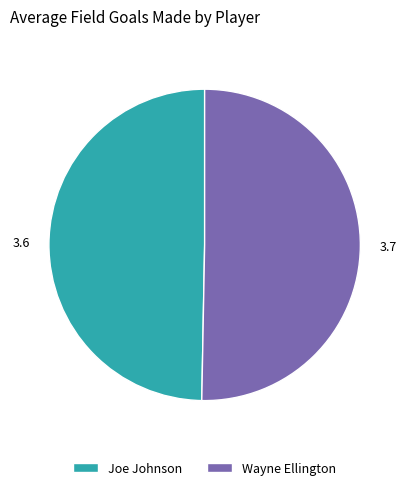

Rank the categories by value from highest to lowest.

Wayne Ellington, Joe Johnson